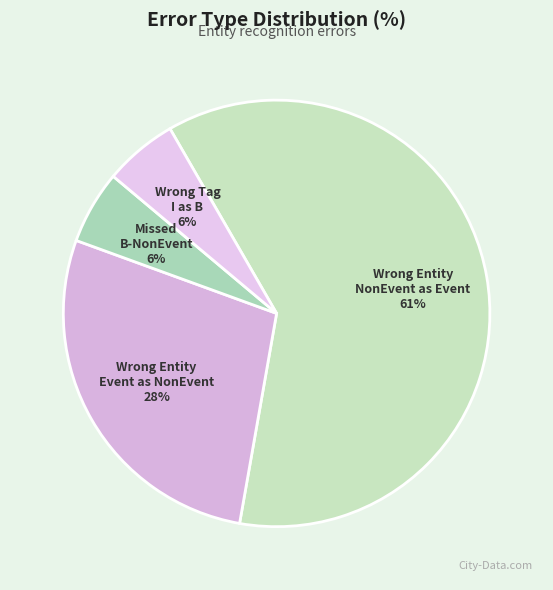

How many slices are in this pie chart?

4